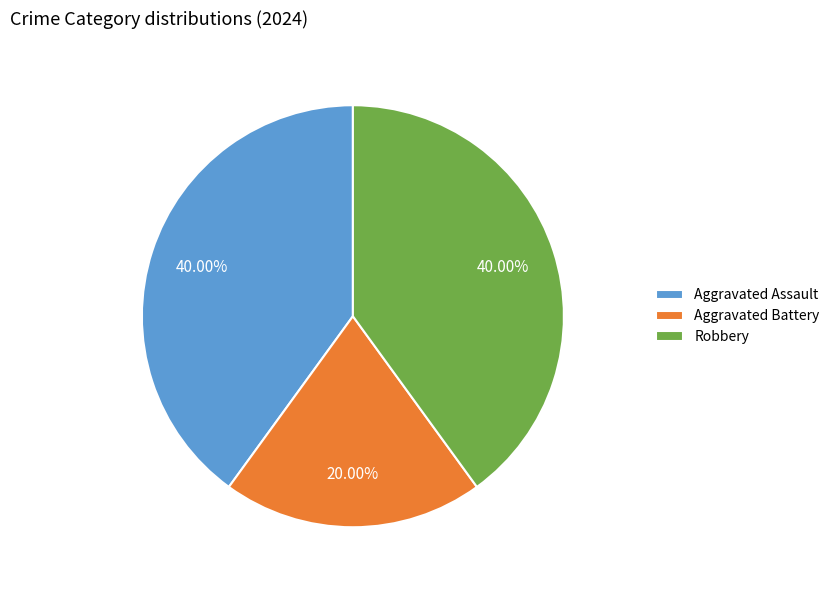

To the nearest percent, what is the difference between the largest and smallest slice percentages?

20%